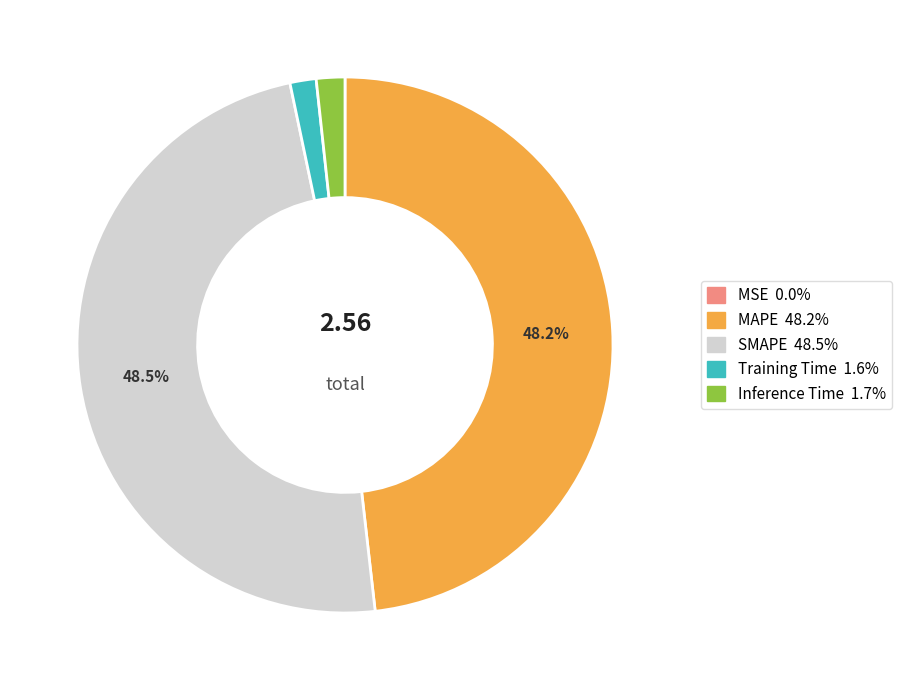

What portion of the pie excludes MAPE?

51.8%